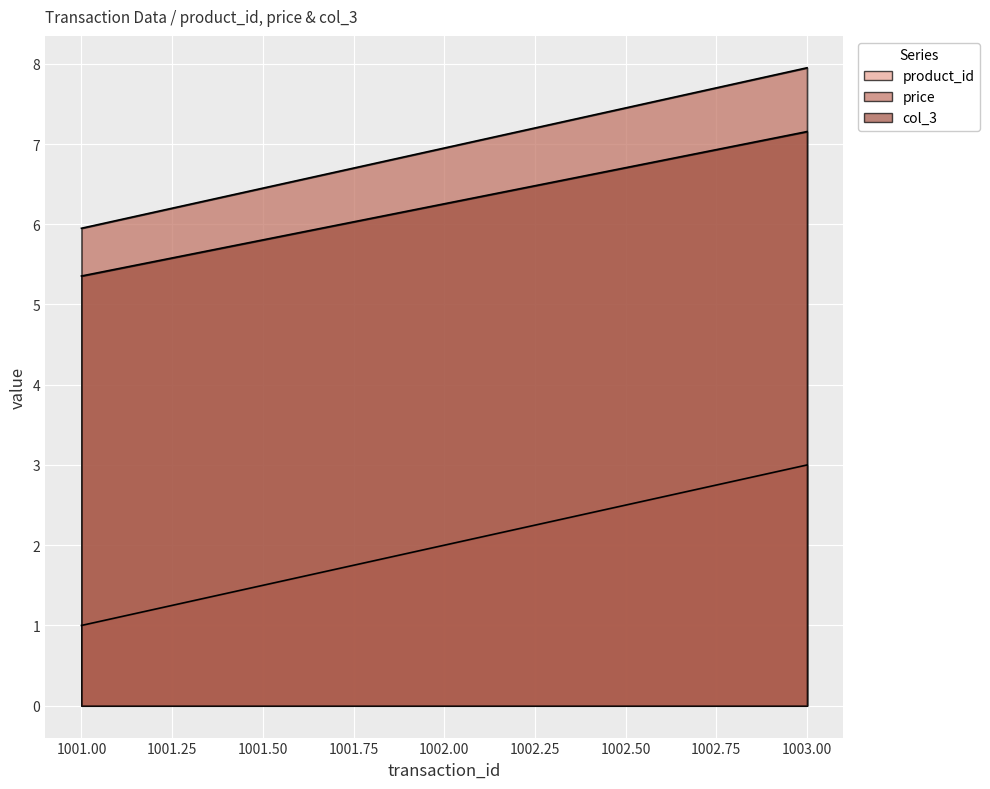

Reading left to right, what are all the values shown in this chart?

product_id: 1001=1.0	1002=2.0	1003=3.0
price: 1001=6.0	1002=7.0	1003=8.0
col_3: 1001=5.4	1002=6.3	1003=7.2